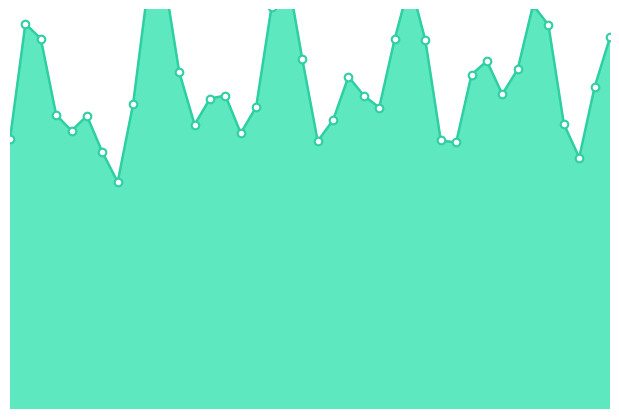

Which series reaches the minimum Y coordinate?

v_line